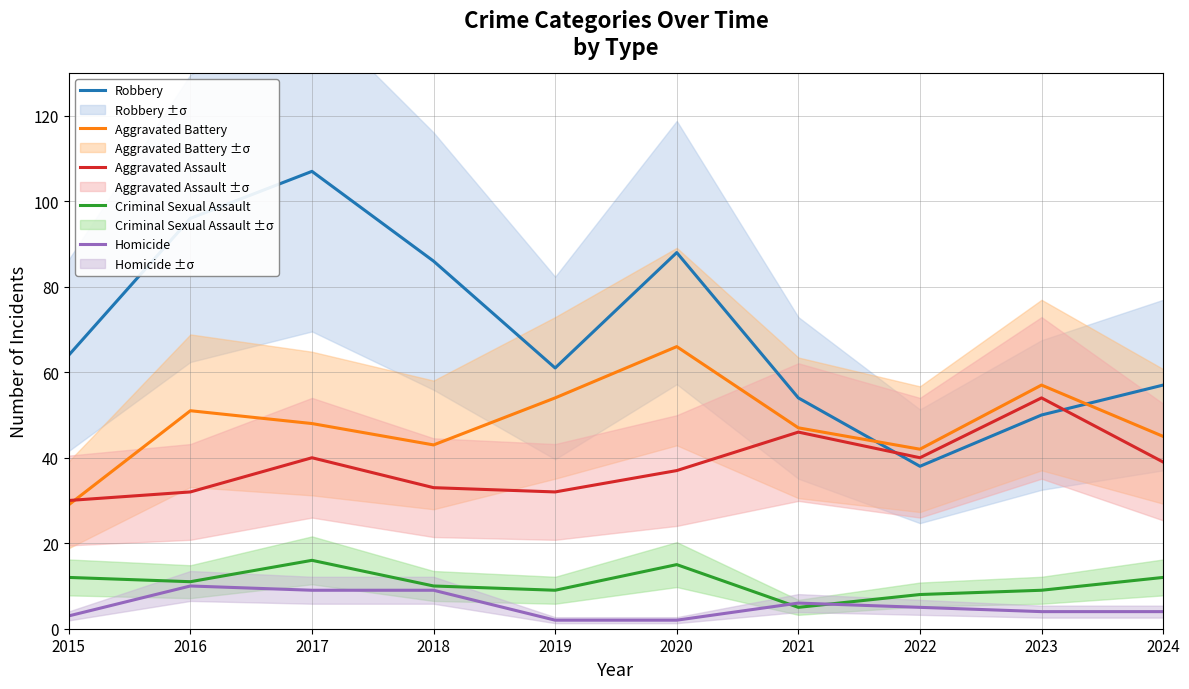

Which category has the highest value in the Aggravated Battery series?

2020